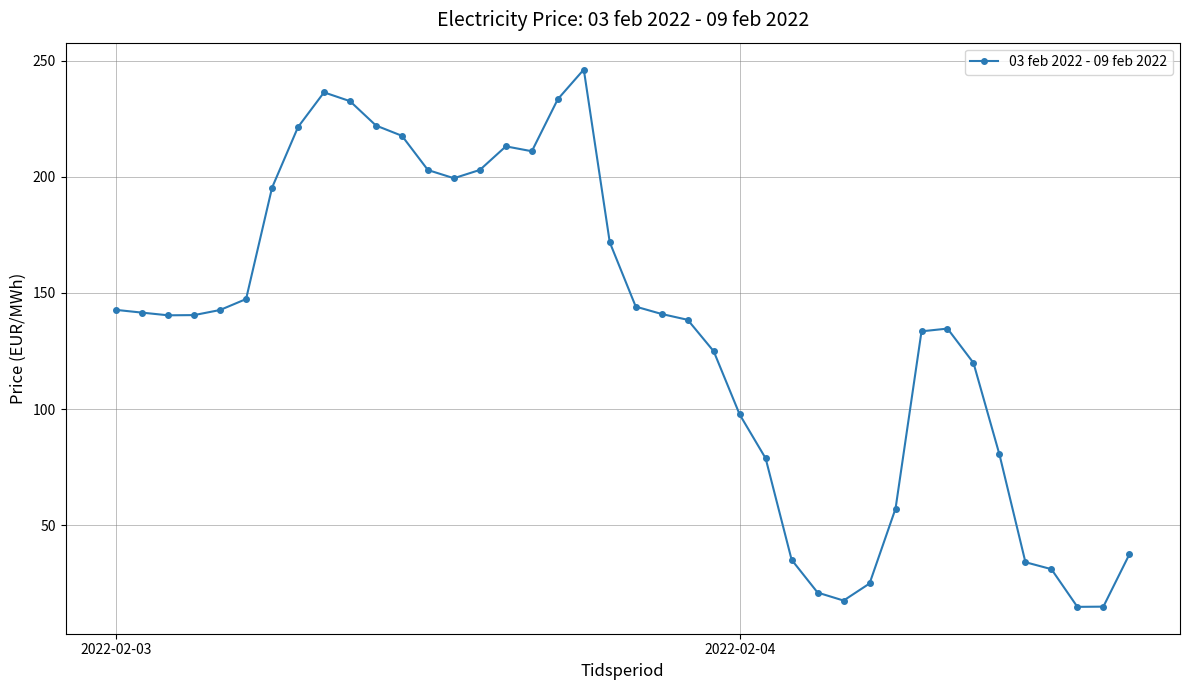

How many lines are shown in the chart?

1